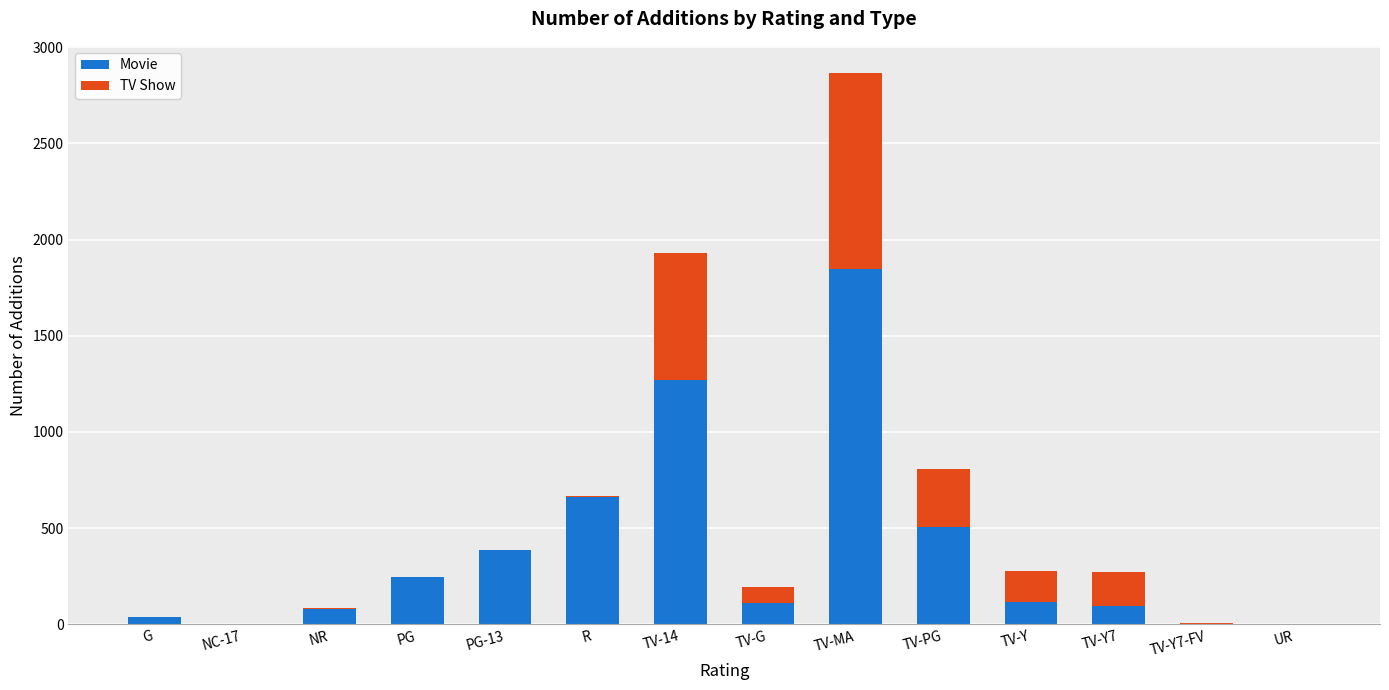

At which label does Movie reach its peak?

TV-MA